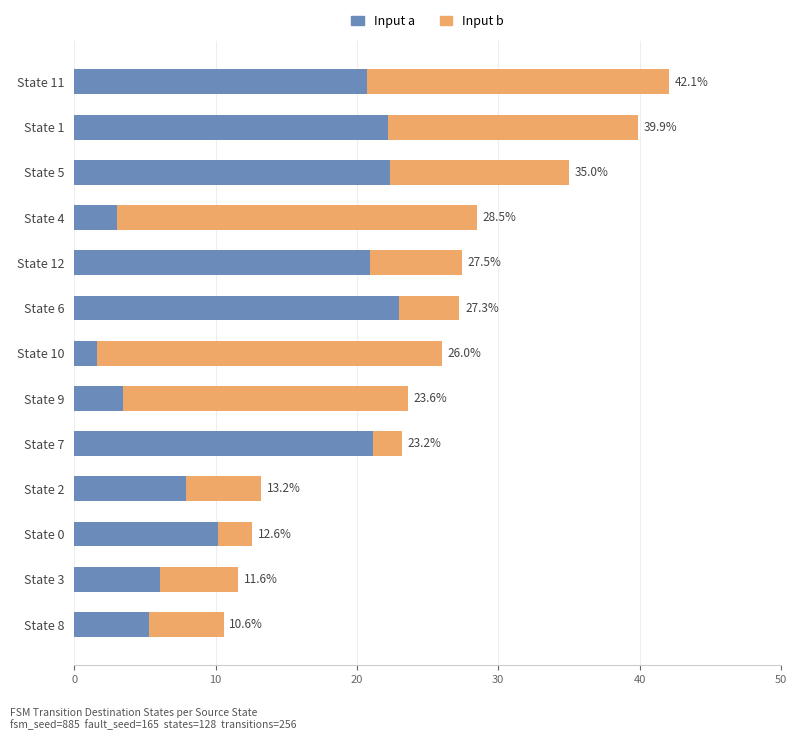

What are all the series names shown in the legend?

Input a, Input b